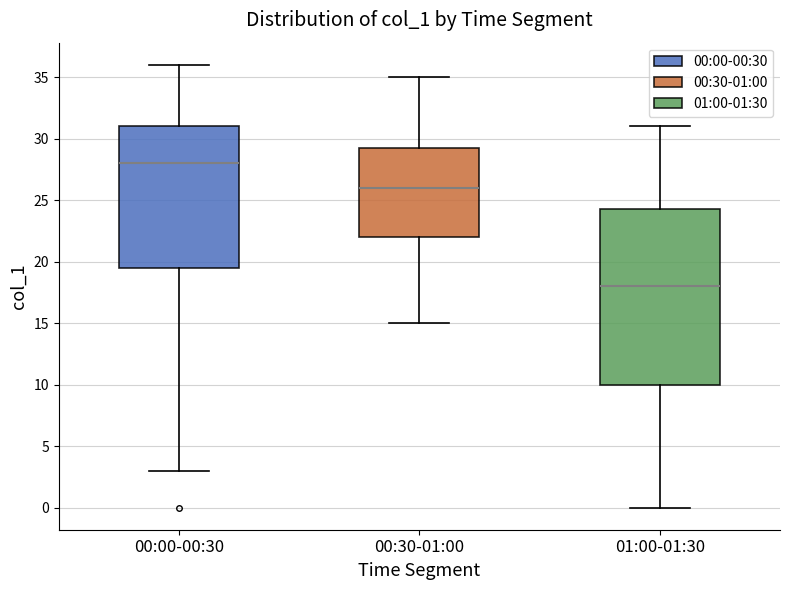

Reading left to right, transcribe this box plot: for each box, give where its median line is, the range the box spans, and where its two whiskers end, as read against the y-axis. The values are not printed on the chart, so give them approximately, as read against the axis.

00:00-00:30: median 28.0, box 19.5 to 31.0, whiskers 3.0 to 36.0
00:30-01:00: median 26.0, box 22.0 to 29.5, whiskers 15.0 to 35.0
01:00-01:30: median 18.0, box 10.0 to 24.5, whiskers 0.0 to 31.0